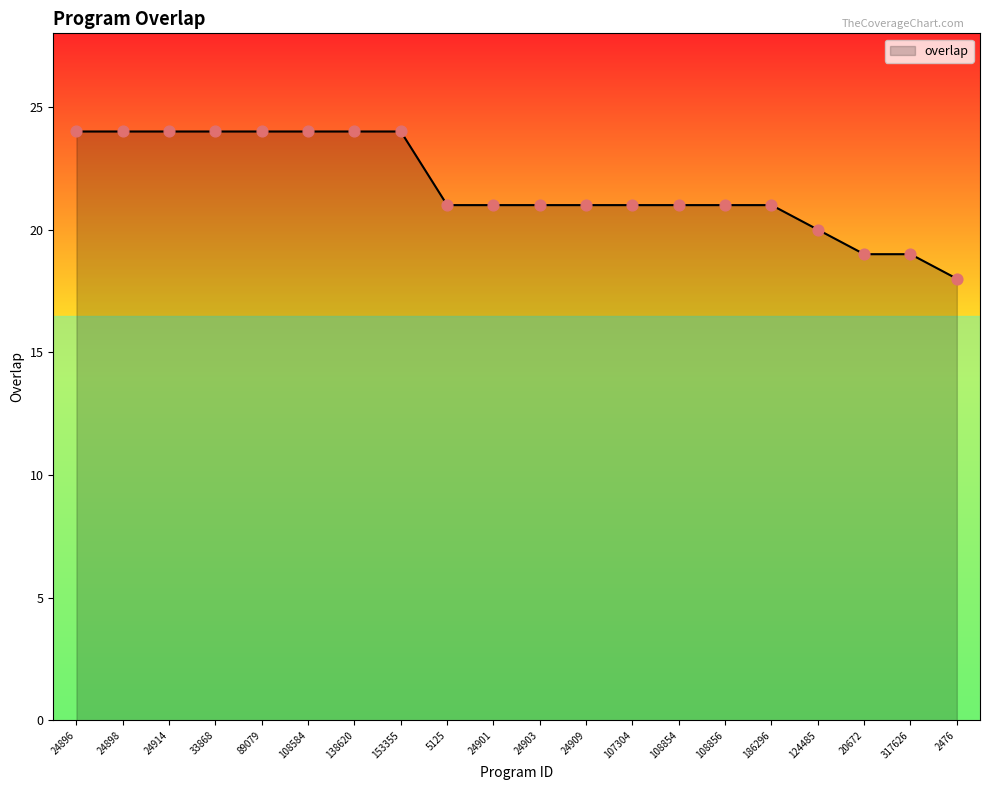

What is the change in value from 108584 to 317626?

-5